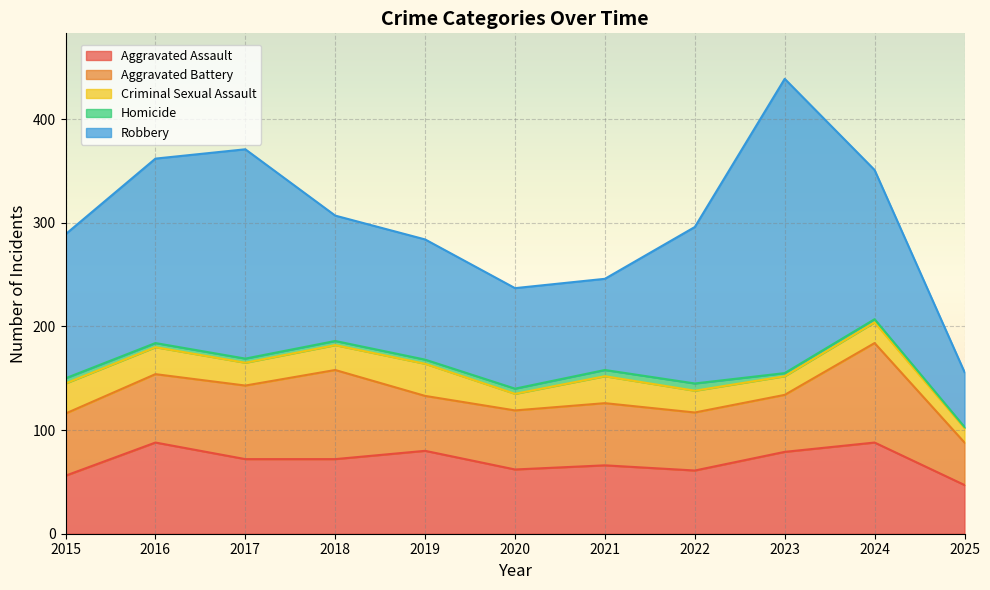

Reading left to right, what are all the values shown in this chart?

Aggravated Assault: 56	88	72	72	80	62	66	61	79	88	47
Aggravated Battery: 60	66	71	86	53	57	60	56	55	96	41
Criminal Sexual Assault: 29	26	22	24	31	16	26	21	18	20	14
Homicide: 5	4	4	4	4	5	6	7	3	3	1
Robbery: 139	178	202	121	116	97	88	151	284	144	53